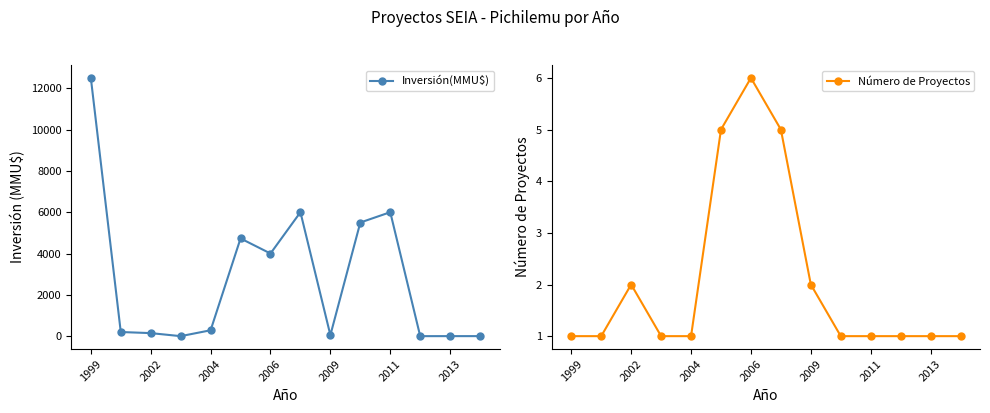

Reading left to right, transcribe all the data shown in this chart.

Inversión(MMU$): 12500	200	147	0	285	4730	4000	6000	50	5500	6000	0	1	1
Número de Proyectos: 1	1	2	1	1	5	6	5	2	1	1	1	1	1